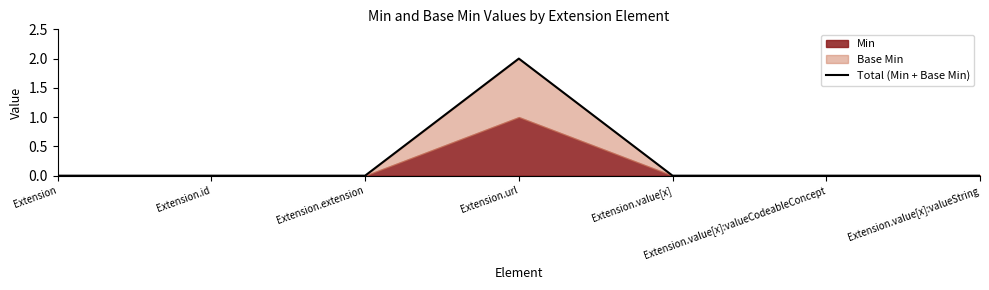

What is the sum of the values at Extension.id and Extension.url?

2